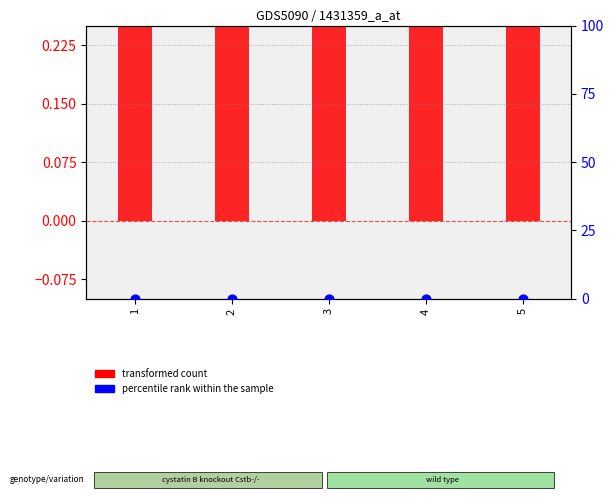

At which category is the sum across all series the highest?

1